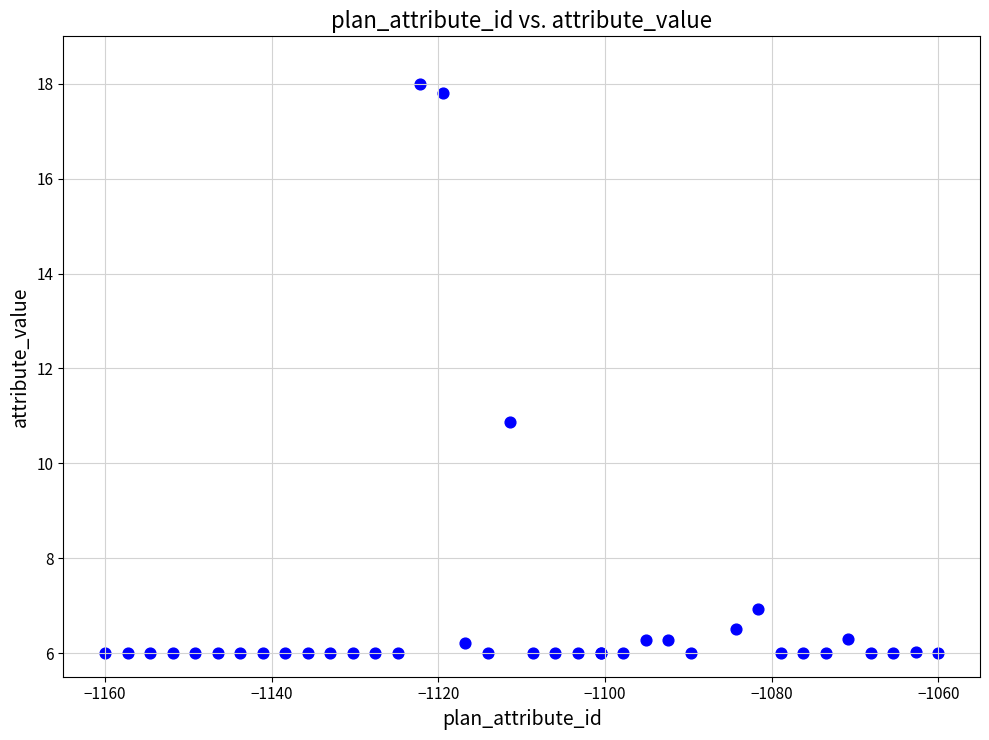

What Y value in the scatter plot is closest to 12?

10.9